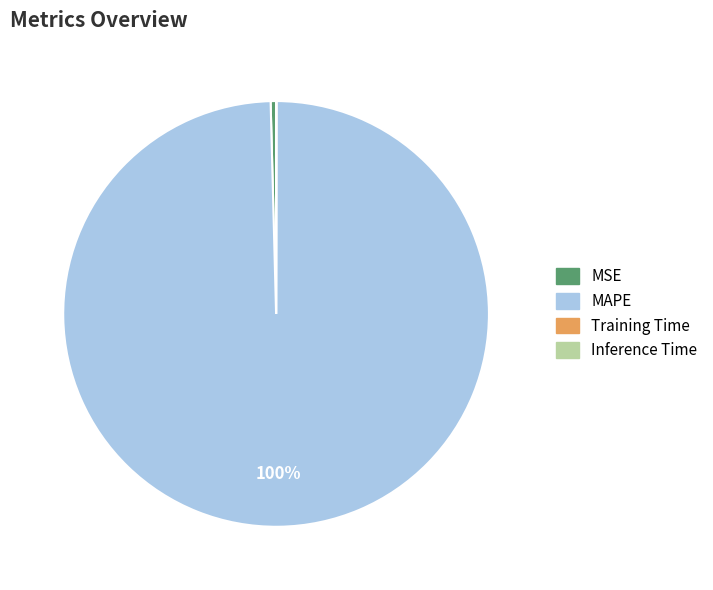

To the nearest percent, what is the difference between the largest and smallest slice percentages?

100%